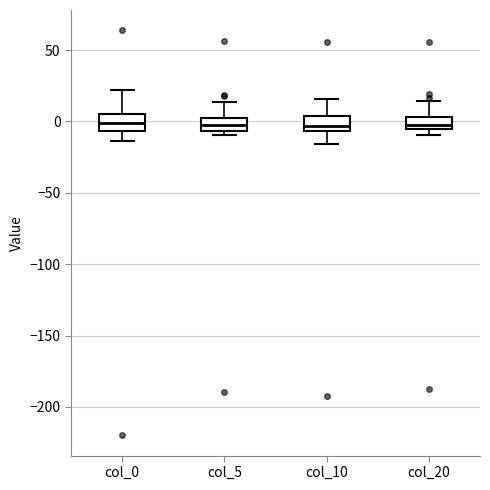

Where is the lower edge of the box for col_10 on the y-axis? The values are not printed on the chart, so give them approximately, as read against the axis.

-5